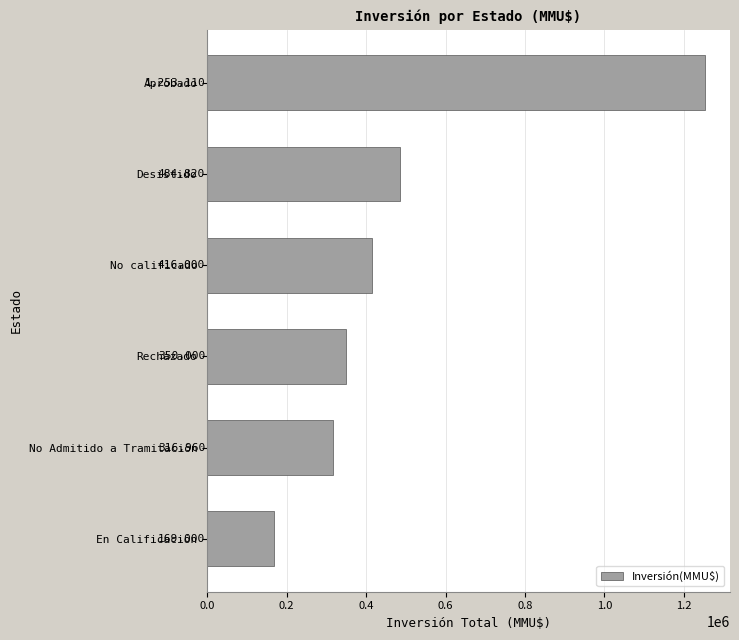

At which label is the value closest to 711055?

Desistido